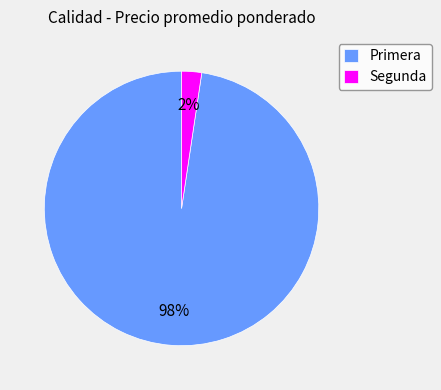

Does 10 represent more than half of the total?

No